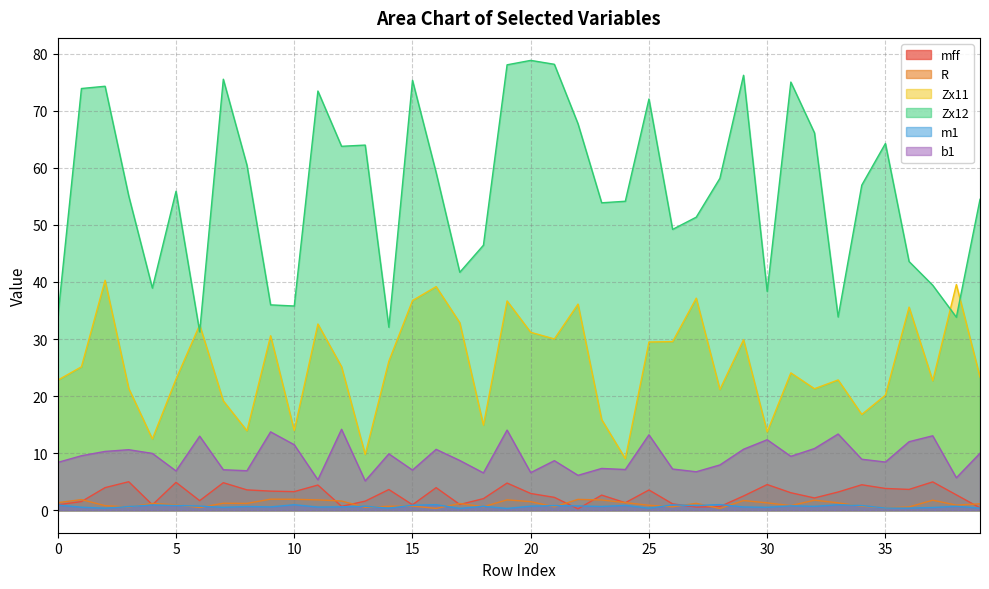

At which category is the sum across all series the highest?

19